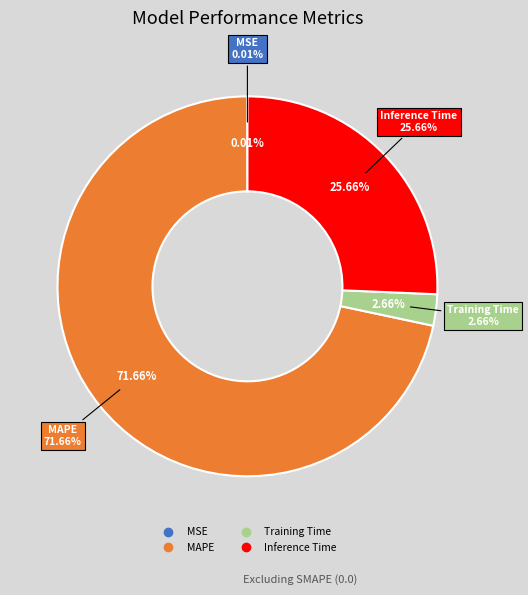

To the nearest percent, what is the average slice percentage?

25%